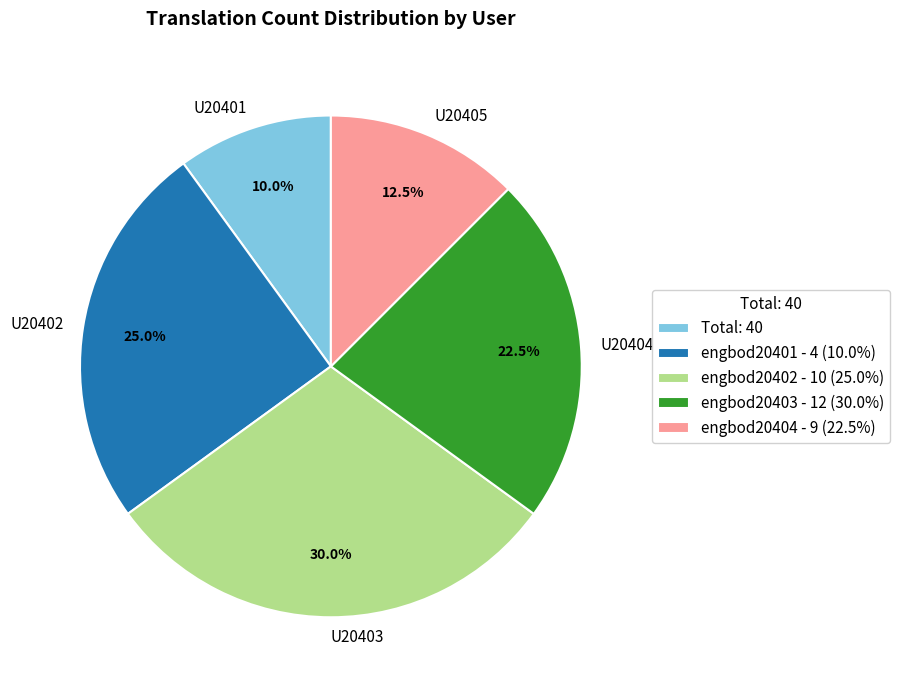

Combined, do U20401 and U20404 account for over 50%?

No